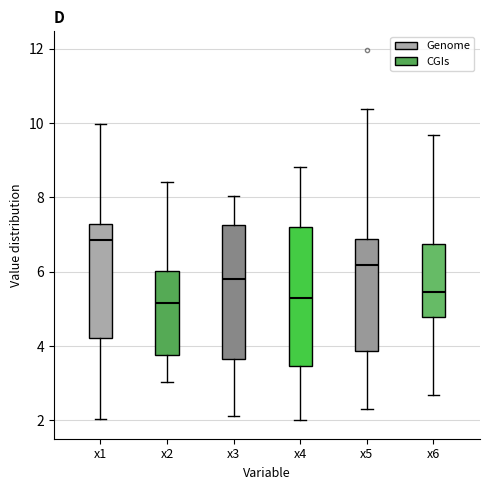

Reading left to right, transcribe this box plot: for each box, give where its median line is, the range the box spans, and where its two whiskers end, as read against the y-axis. The values are not printed on the chart, so give them approximately, as read against the axis.

x1: median 6.8, box 4.2 to 7.2, whiskers 2.0 to 10.0
x2: median 5.2, box 3.8 to 6.0, whiskers 3.0 to 8.4
x3: median 5.8, box 3.6 to 7.2, whiskers 2.2 to 8.0
x4: median 5.4, box 3.4 to 7.2, whiskers 2.0 to 8.8
x5: median 6.2, box 3.8 to 6.8, whiskers 2.4 to 10.4
x6: median 5.4, box 4.8 to 6.8, whiskers 2.6 to 9.6